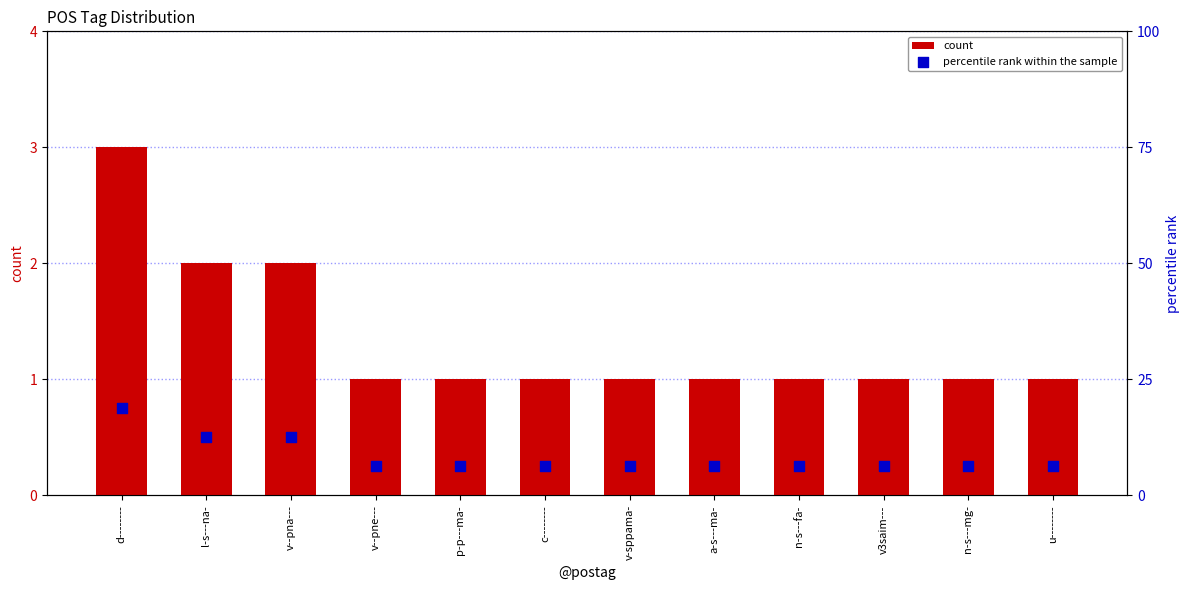

At how many categories does at least one series exceed 11?

3